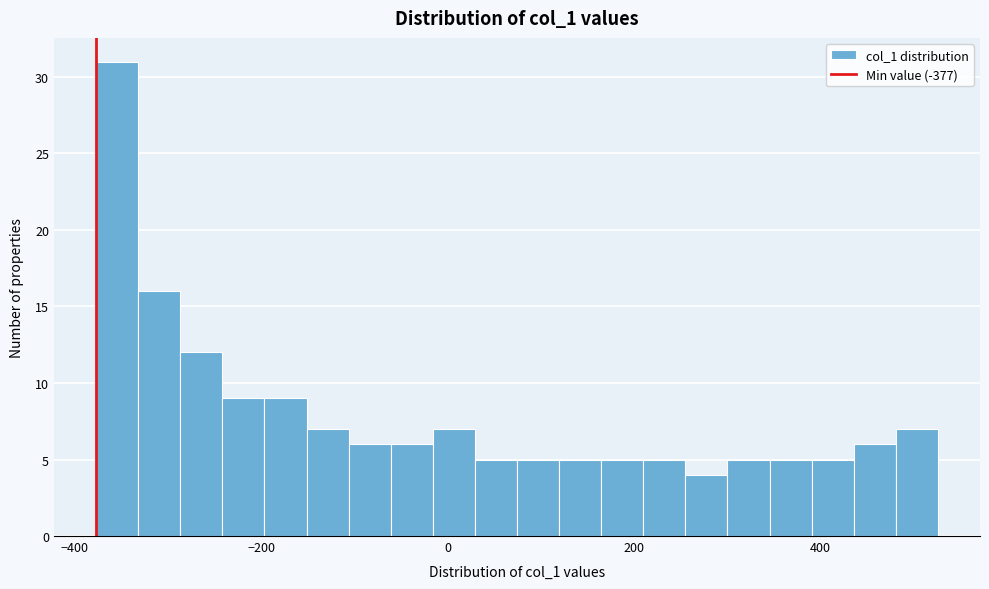

Read against the x-axis, roughly where is the centre of the tallest bar?

-360